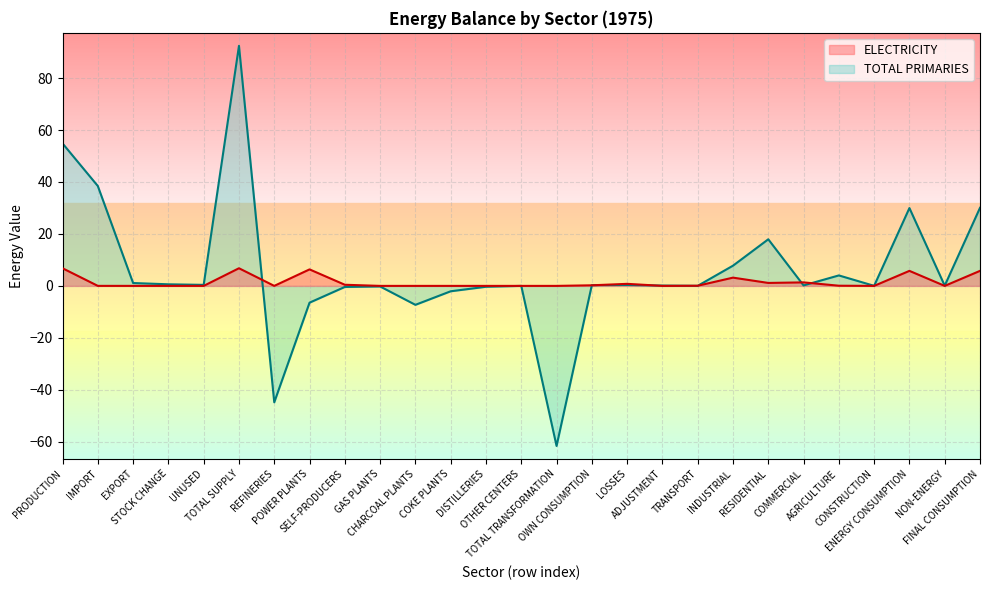

How many times do ELECTRICITY and TOTAL PRIMARIES cross each other?

8